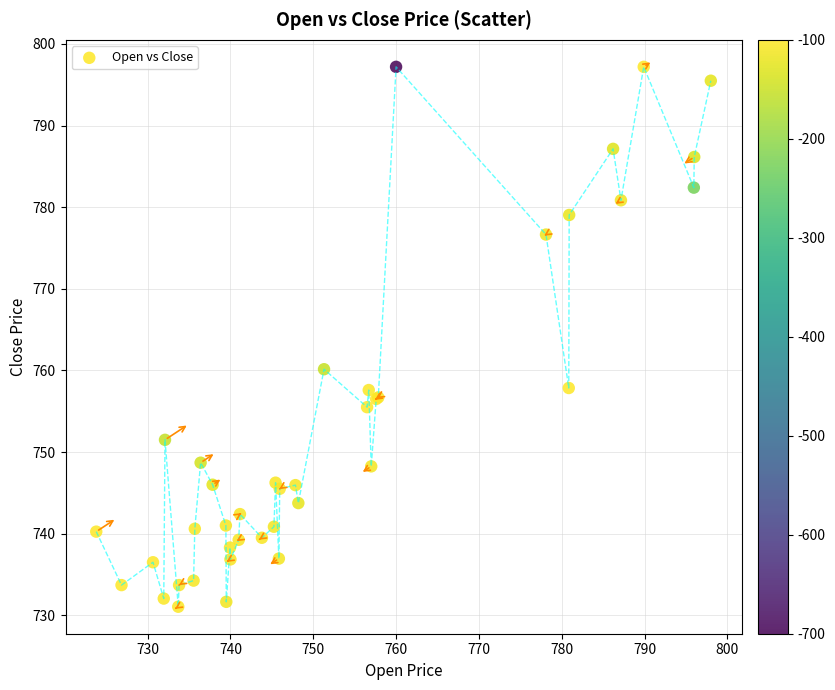

What Y value in the scatter plot is closest to 764?

760.2